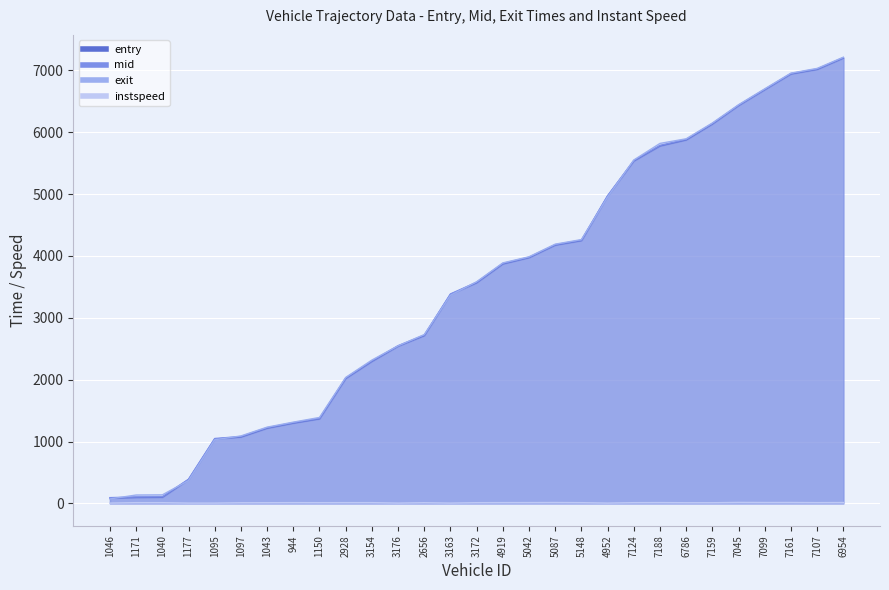

What is the maximum value shown in the chart?

7212.9